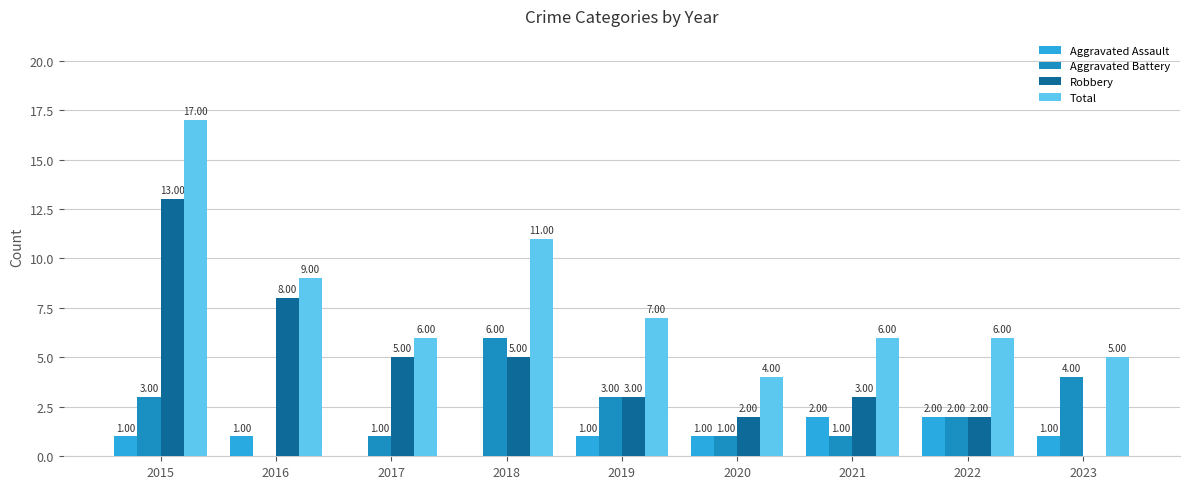

Are the bars horizontal?

No